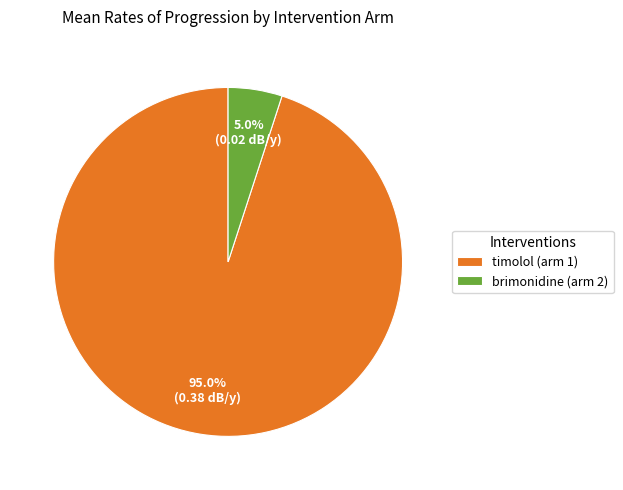

To the nearest percent, what percentage of the pie is brimonidine (arm 2)?

5%